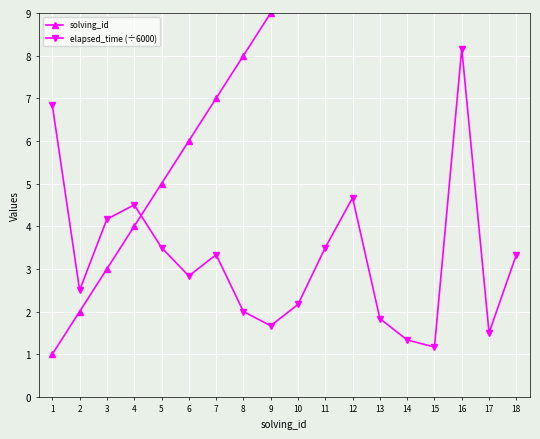

How many times do elapsed_time (÷6000) and solving_id cross each other?

1